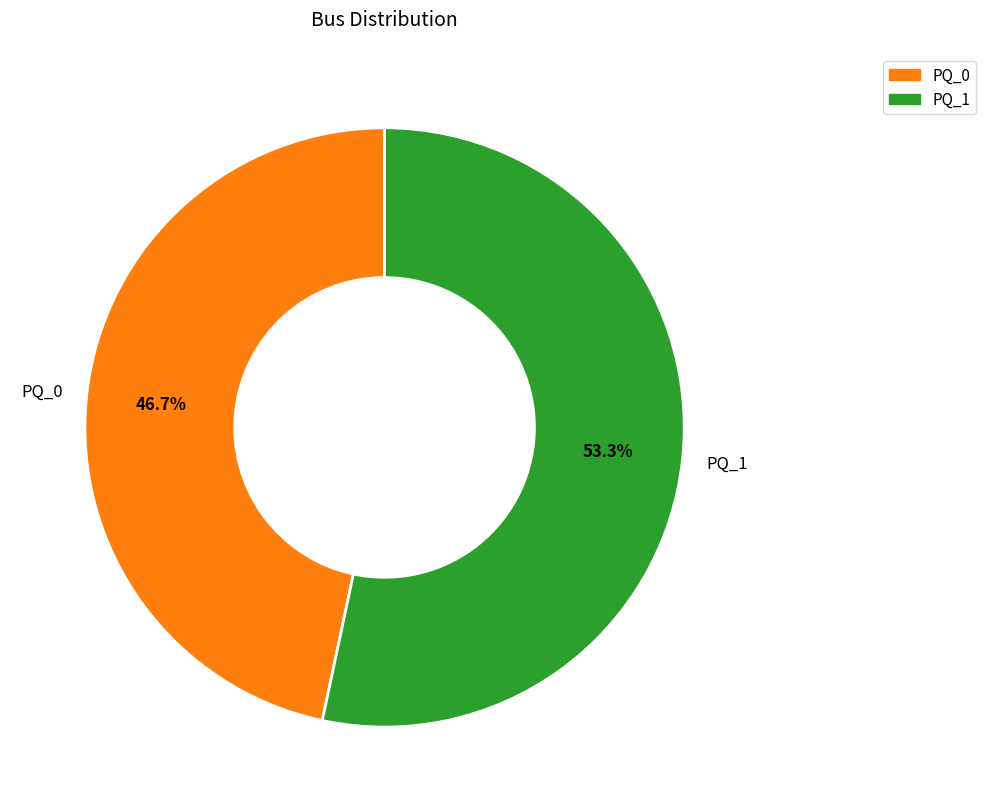

To the nearest percent, what is the average slice percentage?

50%